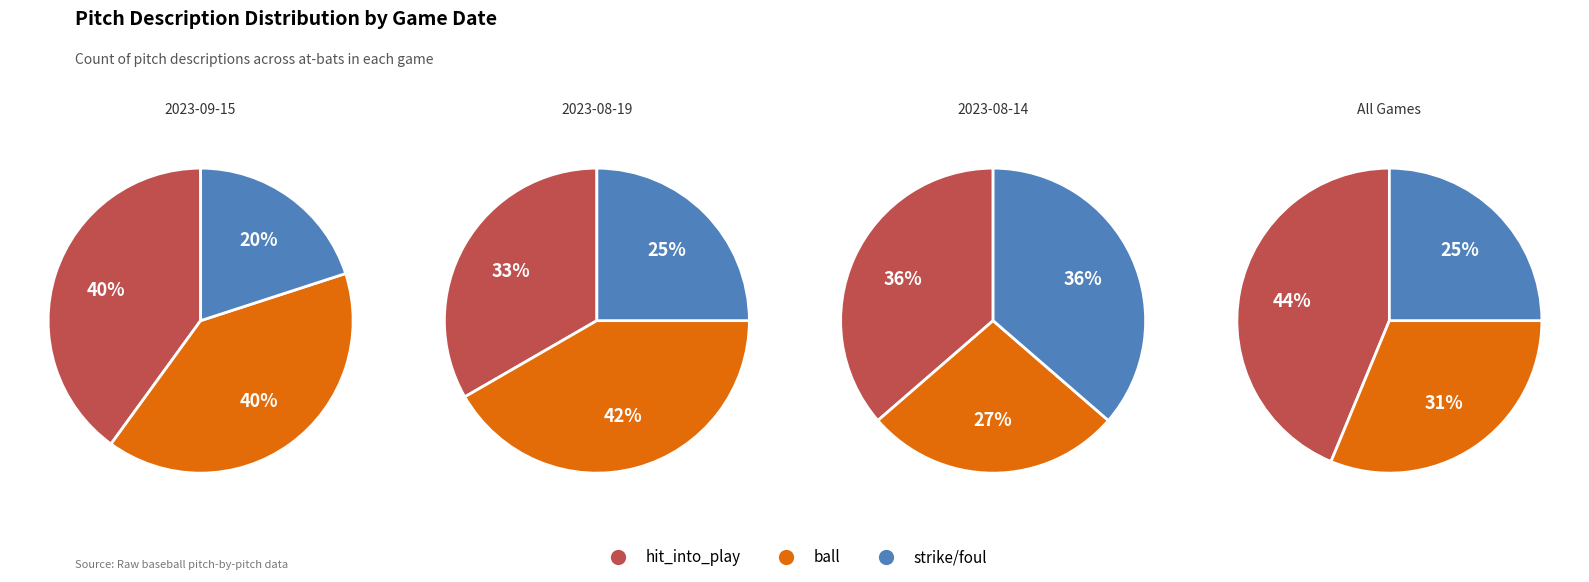

Is called_strike the majority of the pie?

No